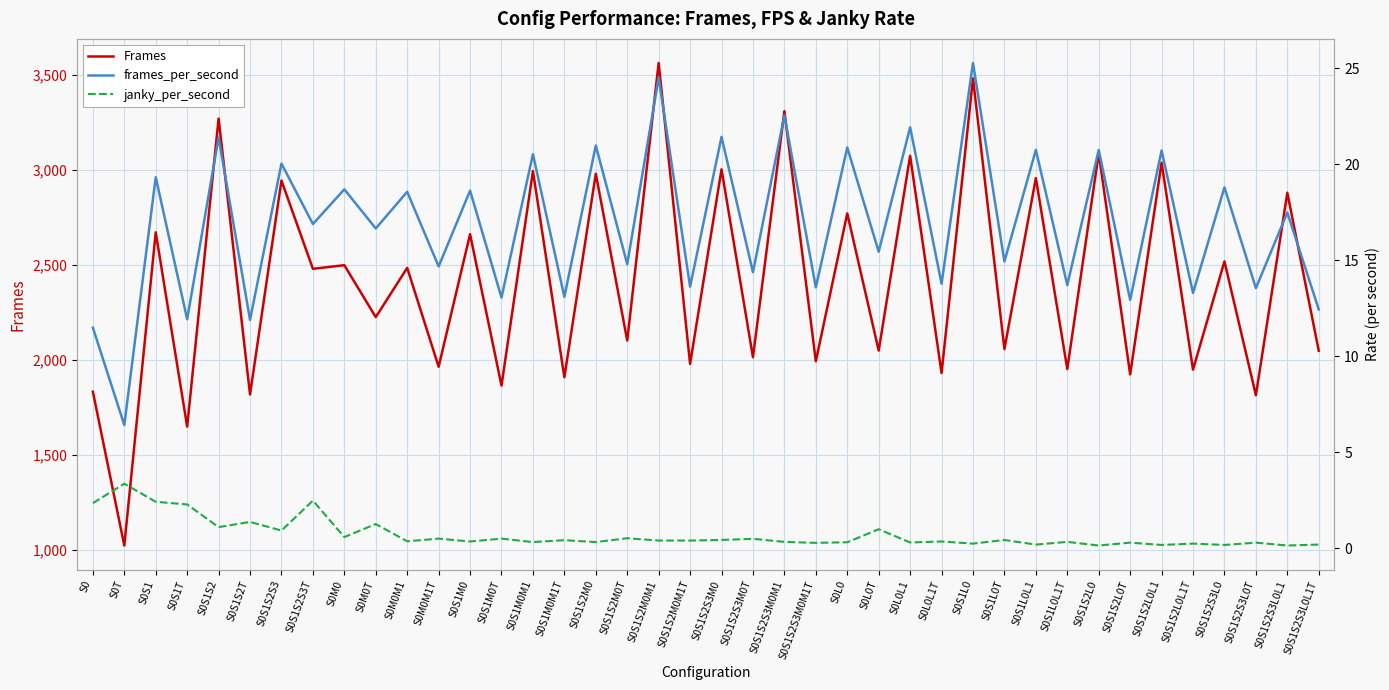

At S0S1S2S3M0, list the series in order from largest to smallest.

Frames, frames_per_second, janky_per_second